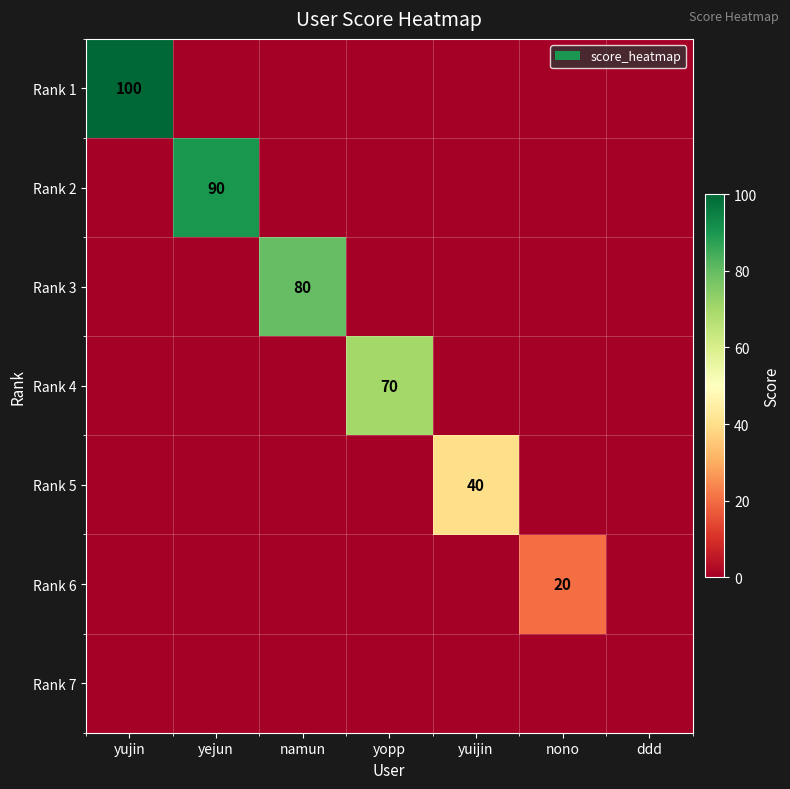

The Rank 2 series shows 90 at yejun. True or false?

True